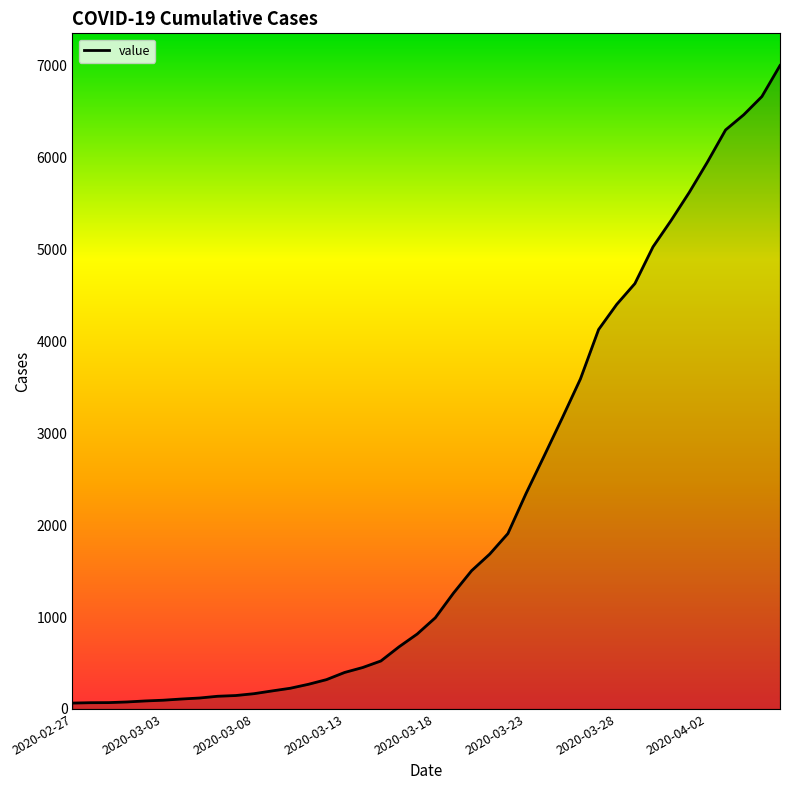

What is the greatest value displayed?

7001